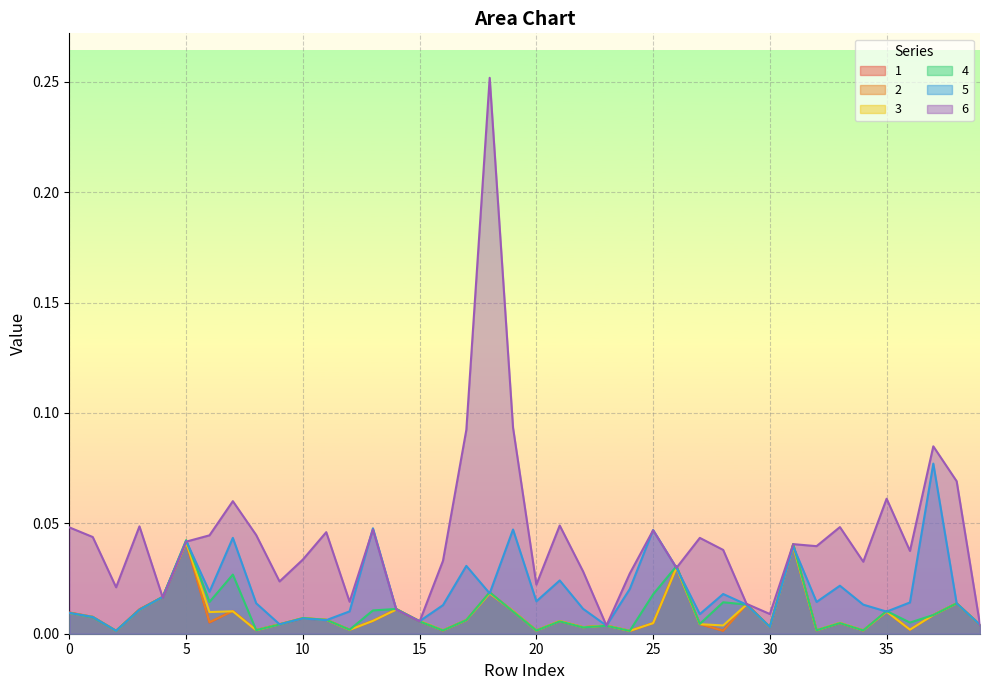

What is the value of the 6 point at the 19th from the left?

0.3